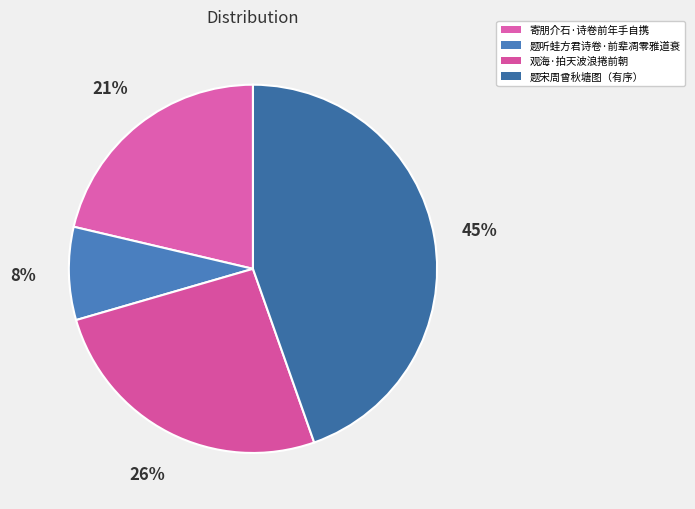

How many slices are in this pie chart?

4